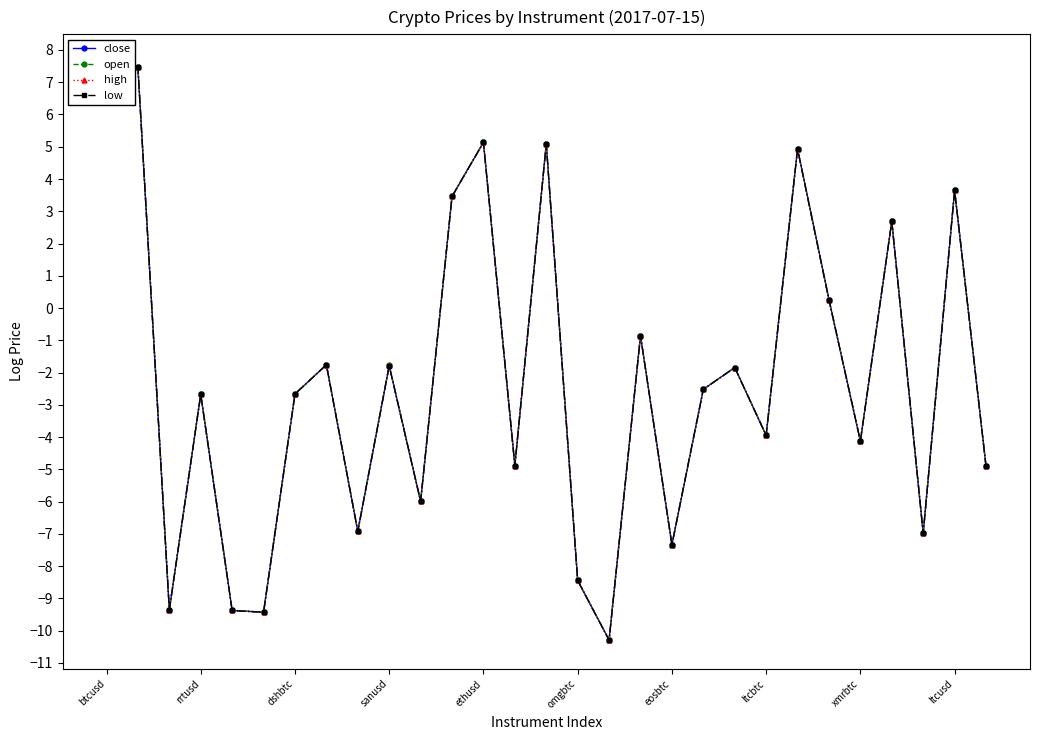

How many values in open are below zero?

20